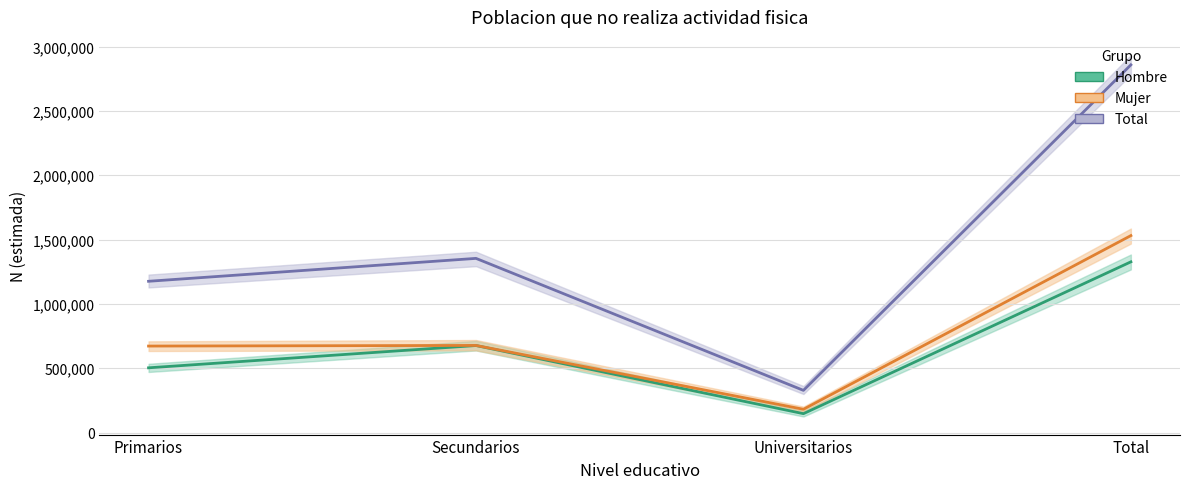

Rank the categories by Mujer value from highest to lowest.

Total, Secundarios, Primarios, Universitarios